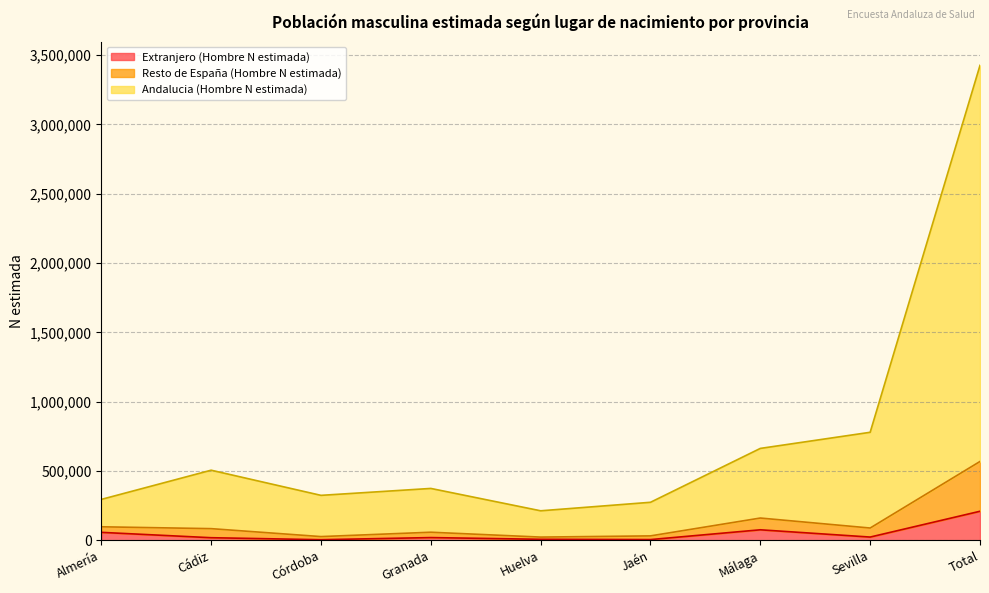

How many lines are shown in the chart?

3